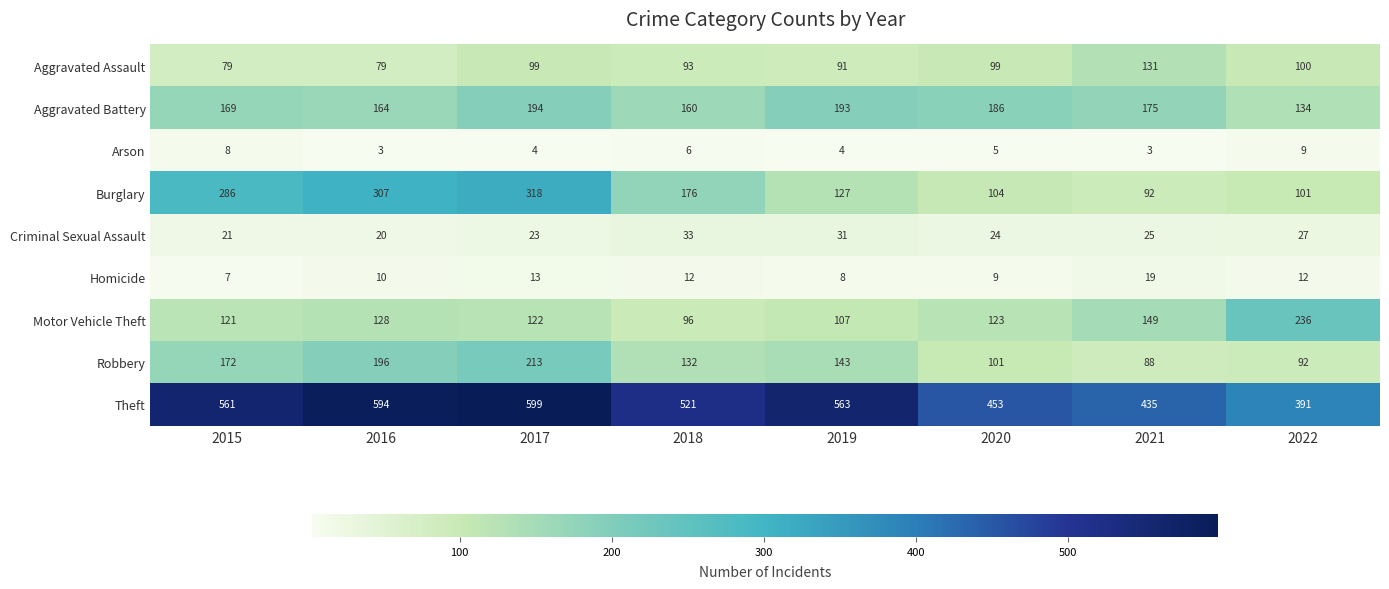

Rank the series by their maximum value, from highest to lowest.

Theft, Burglary, Motor Vehicle Theft, Robbery, Aggravated Battery, Aggravated Assault, Criminal Sexual Assault, Homicide, Arson